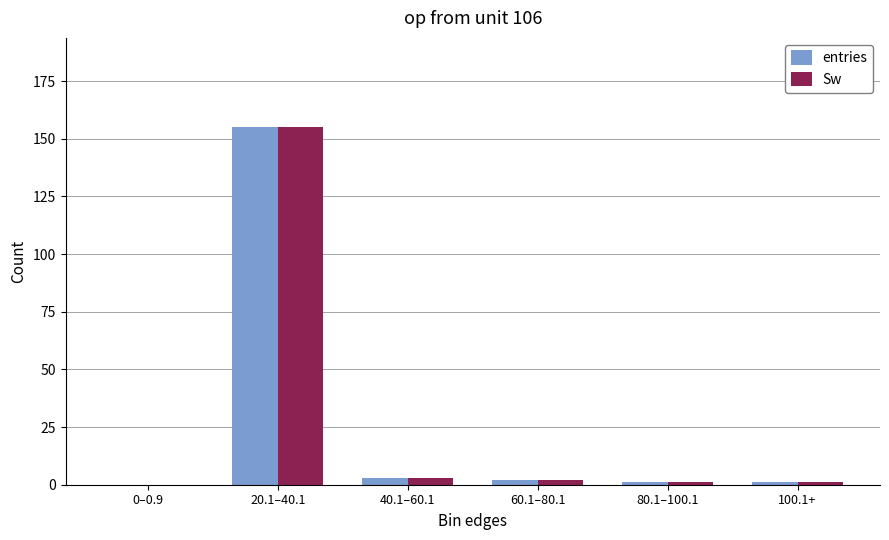

What are all the series names shown in the legend?

entries, Sw